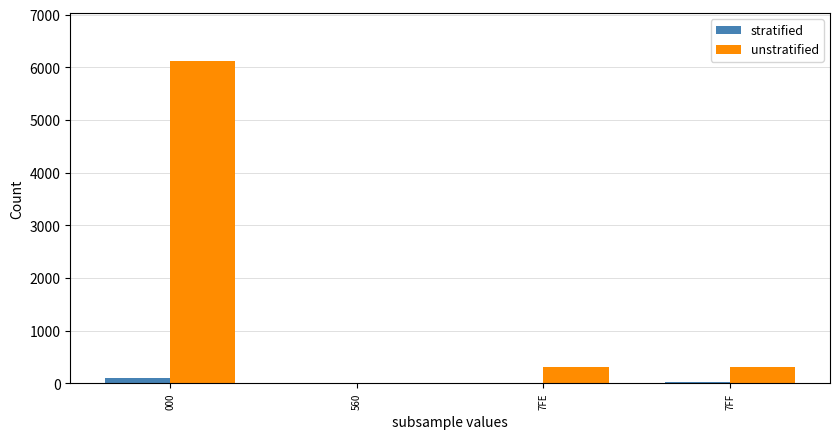

Which series has the largest total across all categories?

unstratified